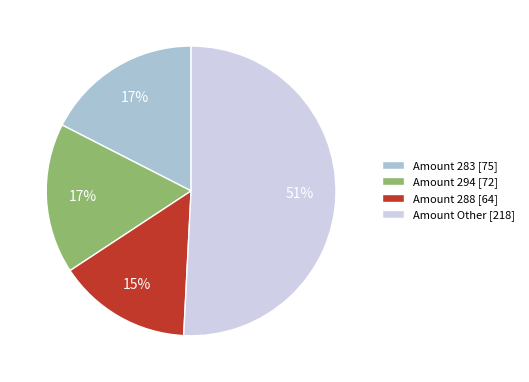

The Amount 294 [72] slice represents 24% of the pie. True or false?

False